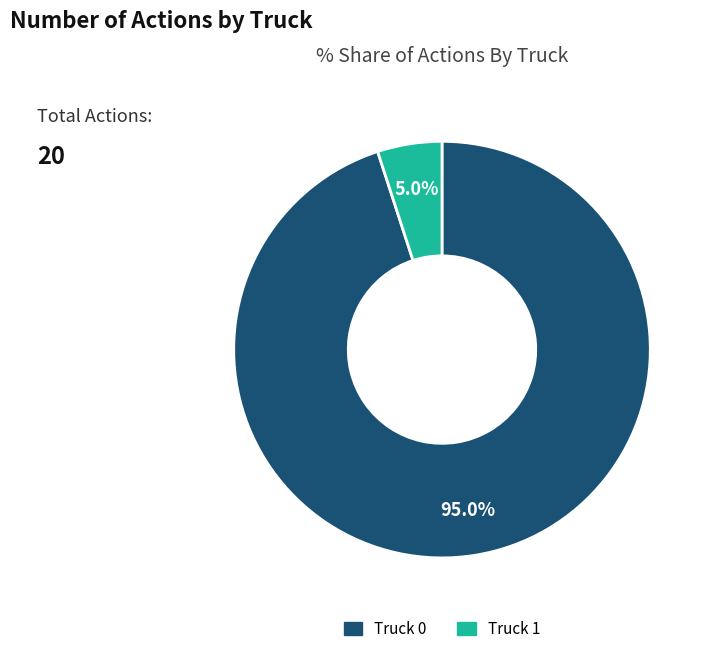

Which category has the smallest portion of the pie?

Truck 1